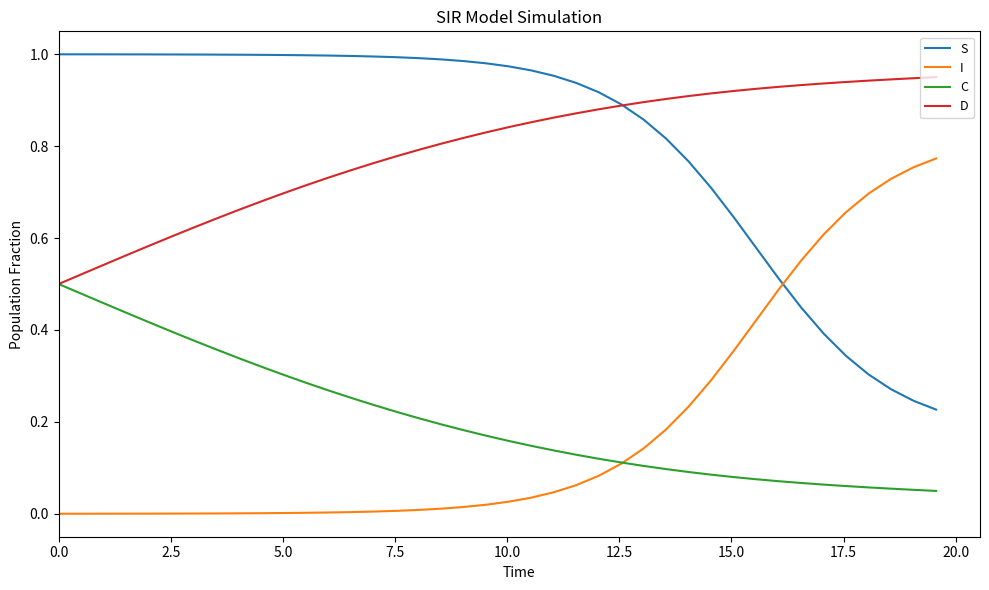

After their last crossing, which series has the higher values: I or S?

I